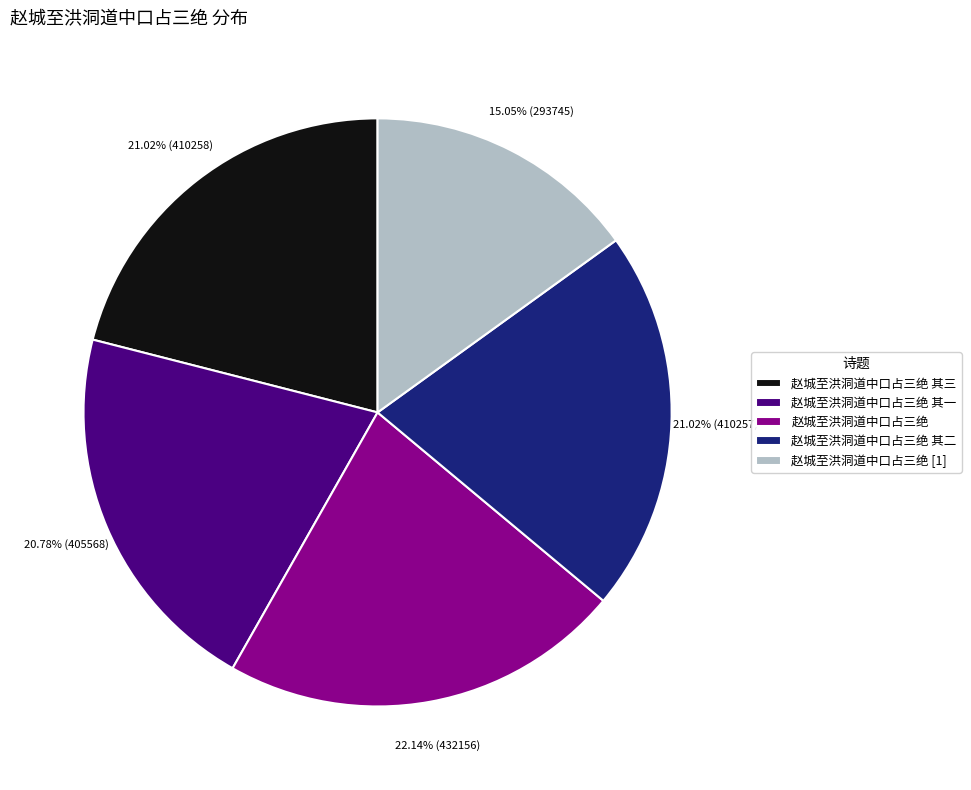

Between 赵城至洪洞道中口占三绝 and 赵城至洪洞道中口占三绝 其三, which is larger?

赵城至洪洞道中口占三绝